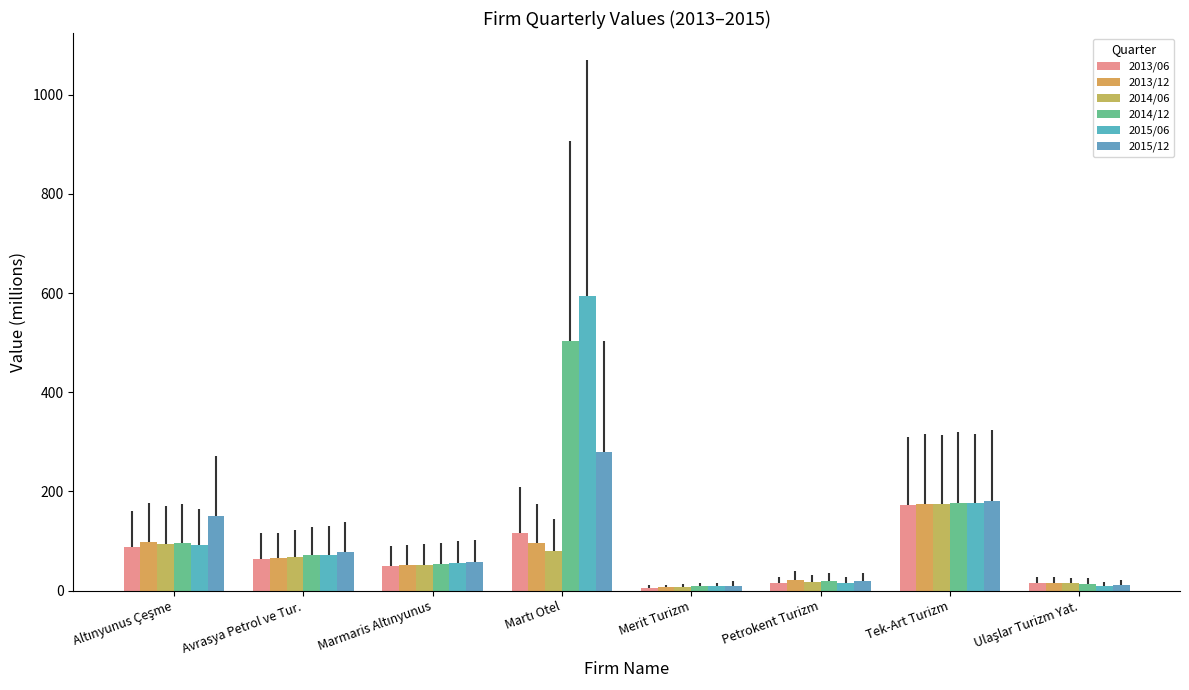

How many values in the 2013/06 series exceed 64?

4